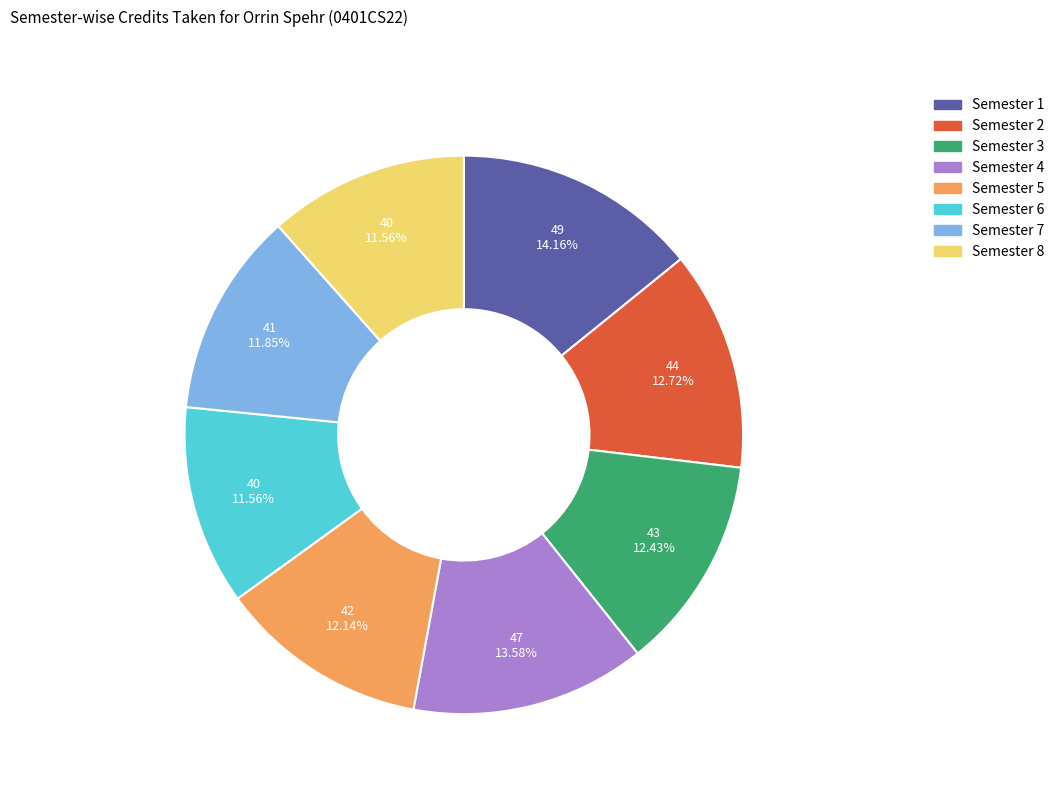

To the nearest percent, what is the combined percentage of Semester 3 and Semester 7?

24%